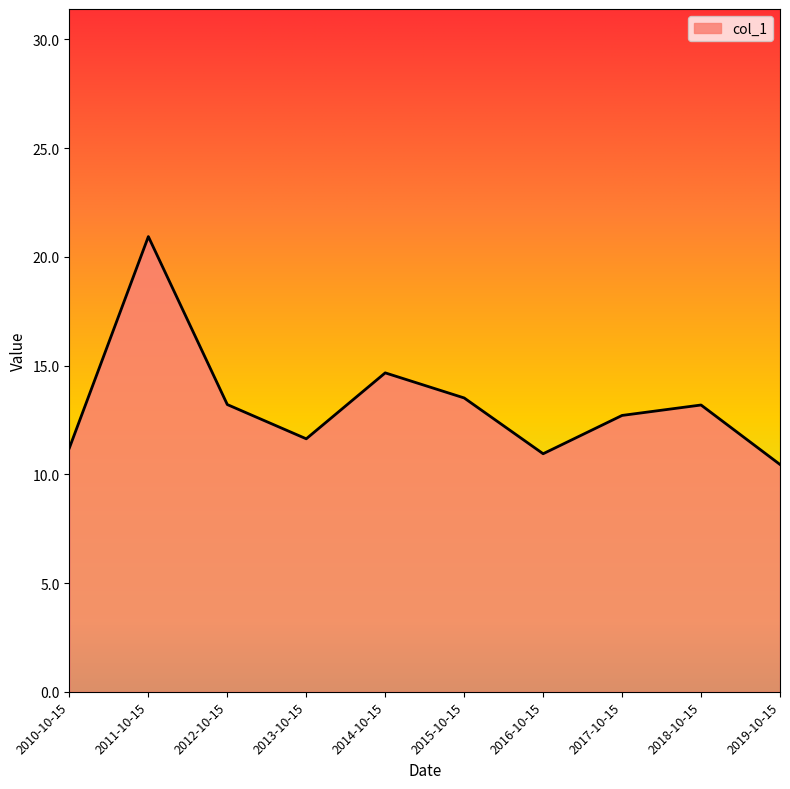

True or false: the data shows 13.2 at 2018-10-15.

True